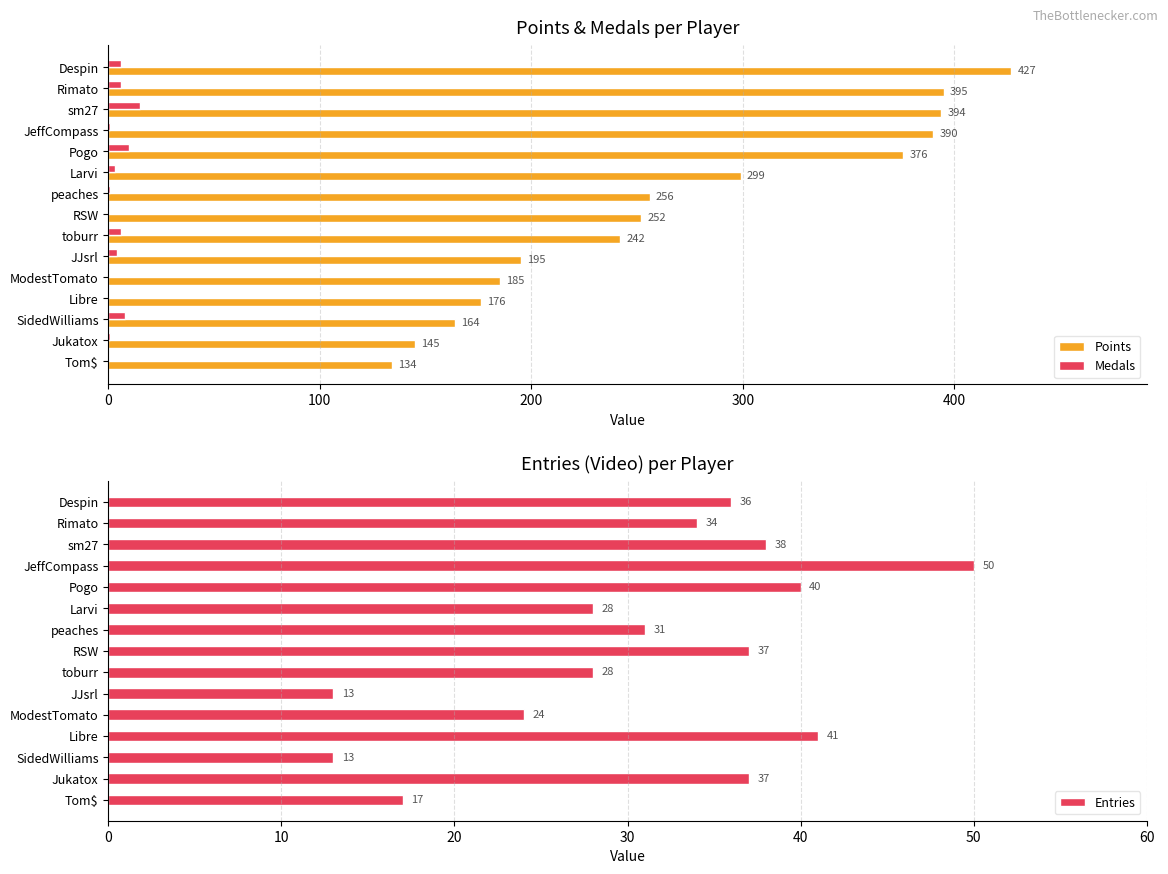

True or false: Medals has a value of 0 at Tom$.

True